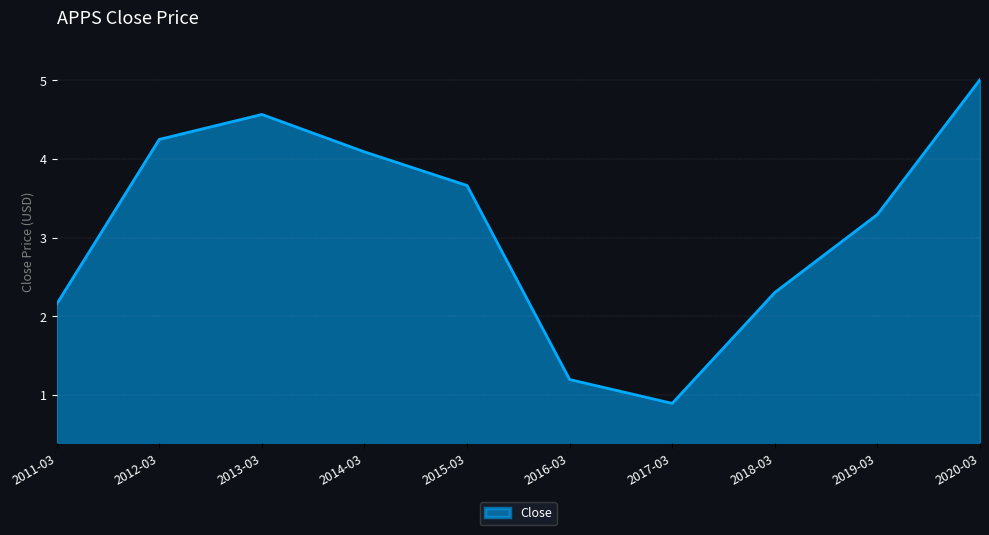

Reading left to right, list all the values displayed in this chart.

2.2	4.2	4.6	4.1	3.7	1.2	0.9	2.3	3.3	5.0